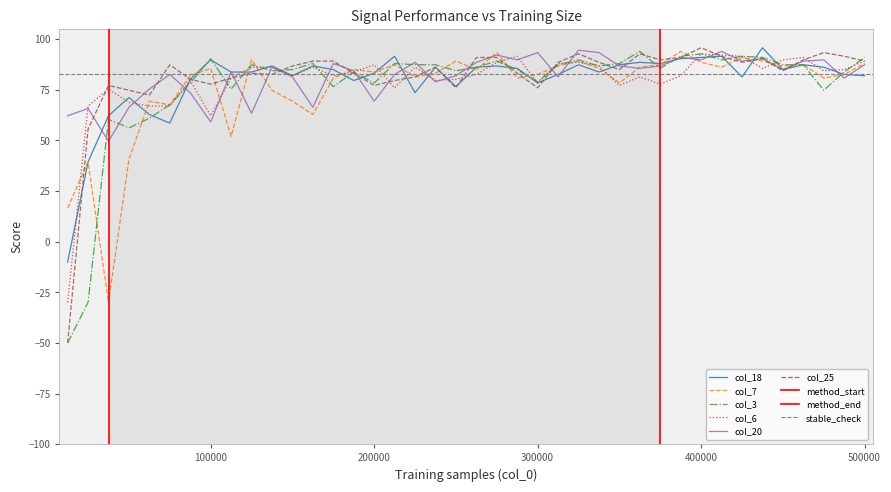

How many values in col_3 are below zero?

2